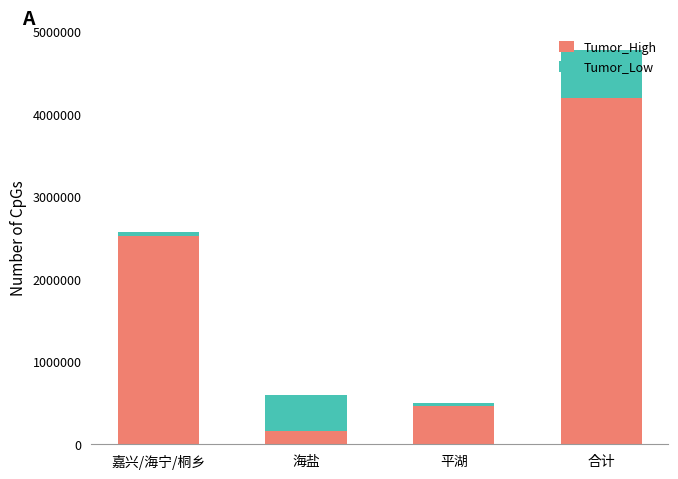

At which label does Tumor_High first exceed 2516416?

嘉兴/海宁/桐乡